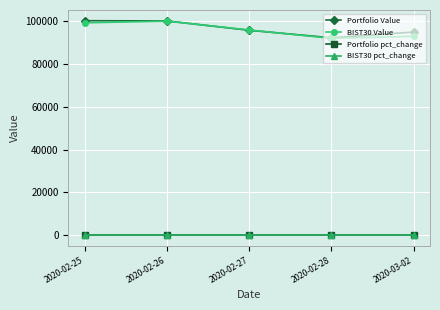

Is the value of Portfolio pct_change at 2020-03-02 greater than the value of BIST30 Value at 2020-02-26?

No